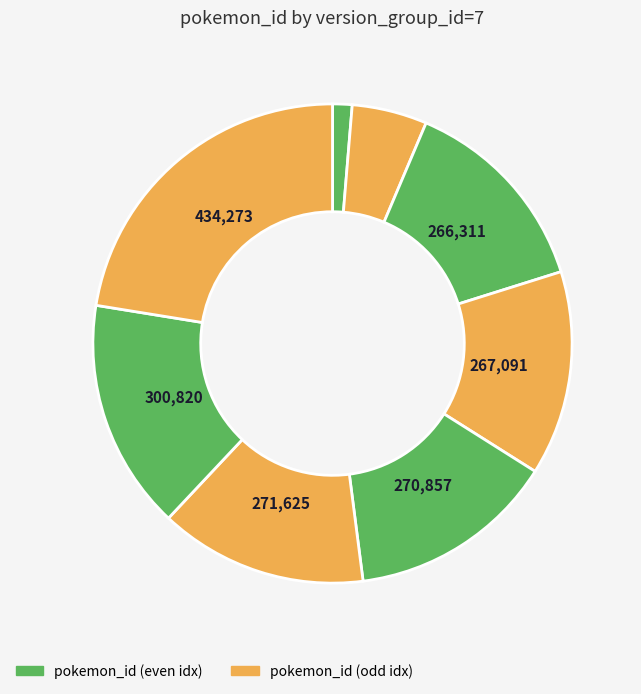

How many slices are in this pie chart?

8